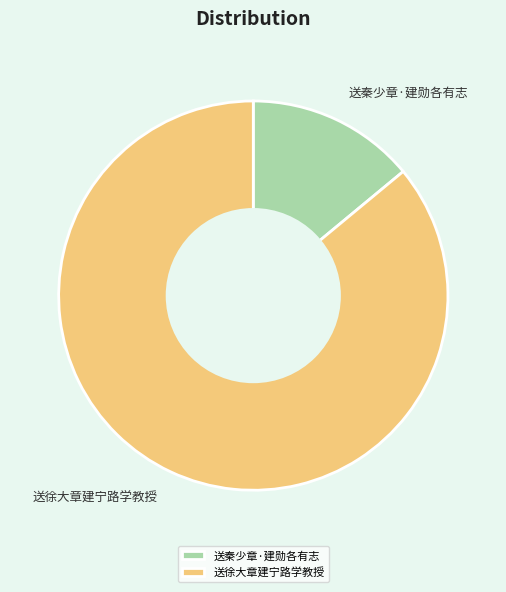

Approximately how many times larger is the value at 送徐大章建宁路学教授 compared to 送秦少章·建勋各有志?

6.1